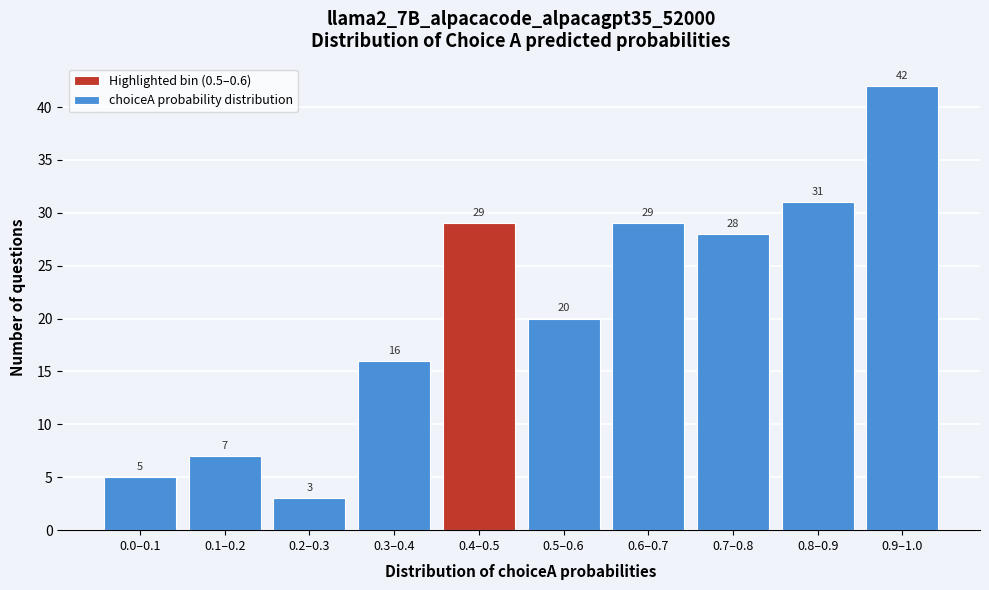

Reading left to right, list all the values displayed in this chart.

0.0–0.1=5	0.1–0.2=7	0.2–0.3=3	0.3–0.4=16	0.4–0.5=29	0.5–0.6=20	0.6–0.7=29	0.7–0.8=28	0.8–0.9=31	0.9–1.0=42